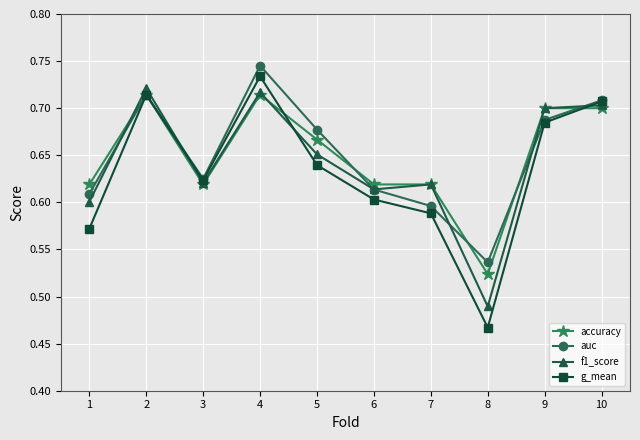

Which series has the widest spread of values?

g_mean